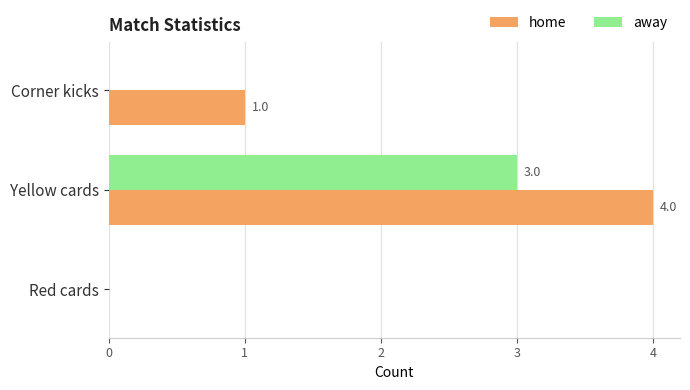

At which category is the sum across all series the highest?

Yellow cards